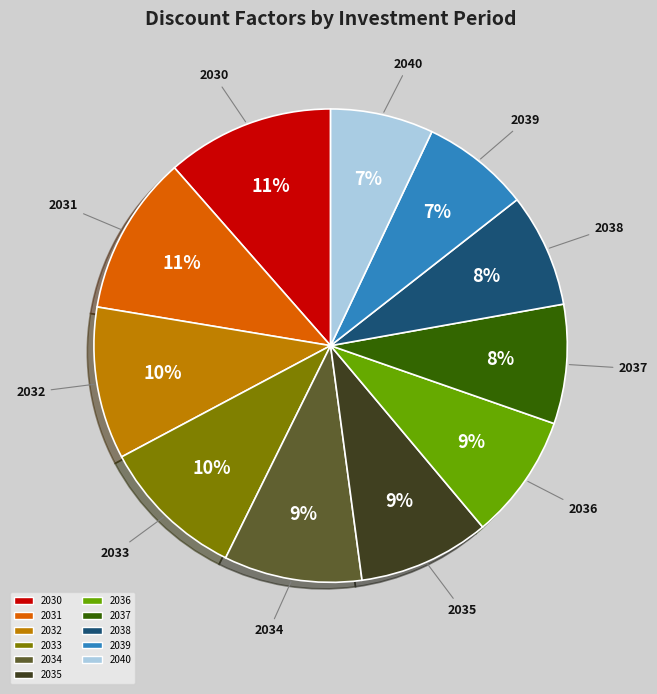

Is there any slice that represents more than half of the pie?

No